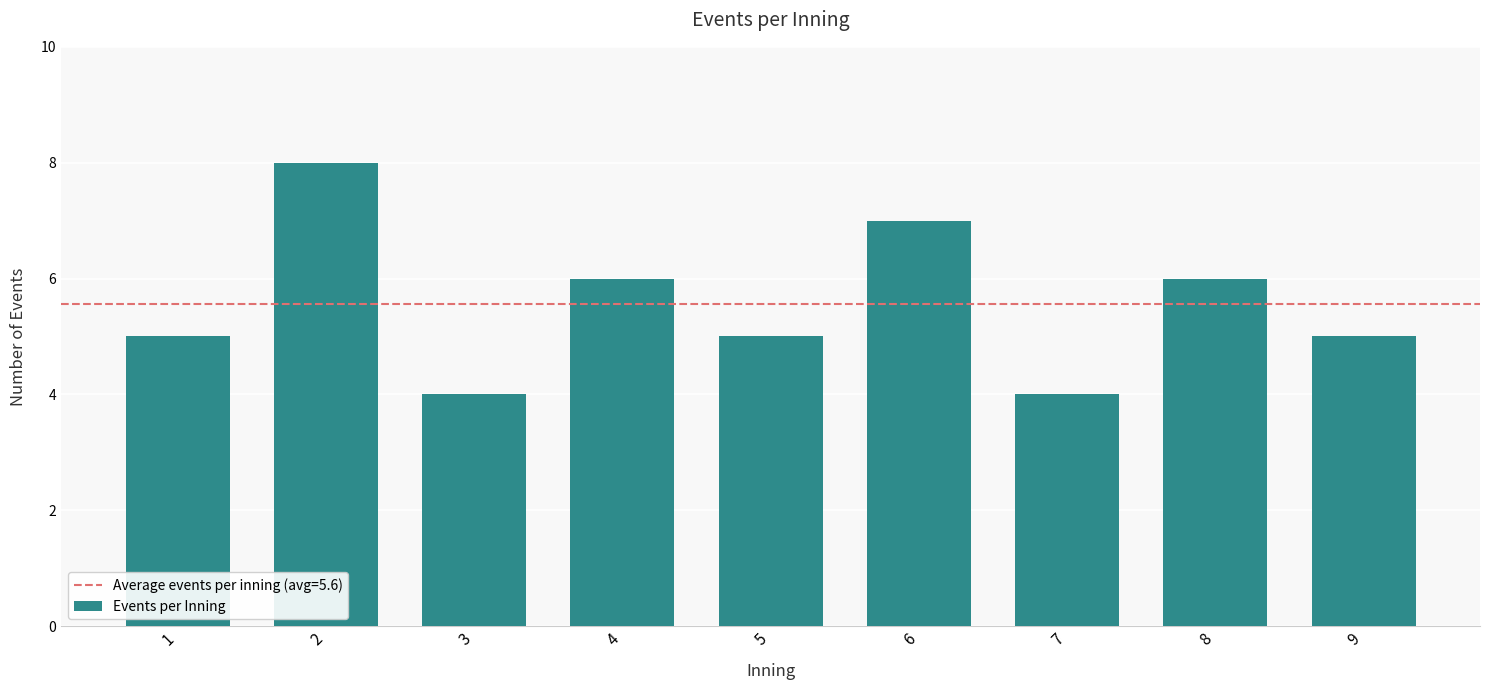

What is the approximate value at 1?

5